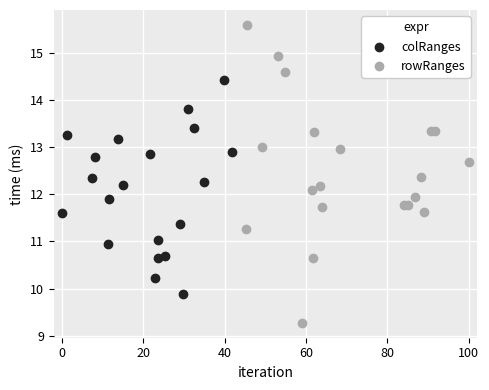

Which series has the widest spread of Y values?

rowRanges